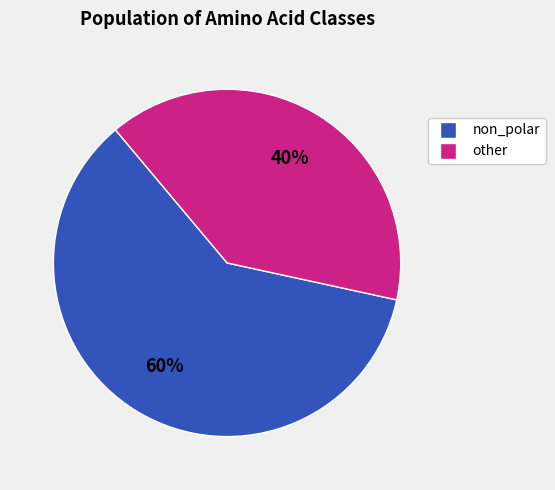

Is there any slice that represents more than half of the pie?

Yes